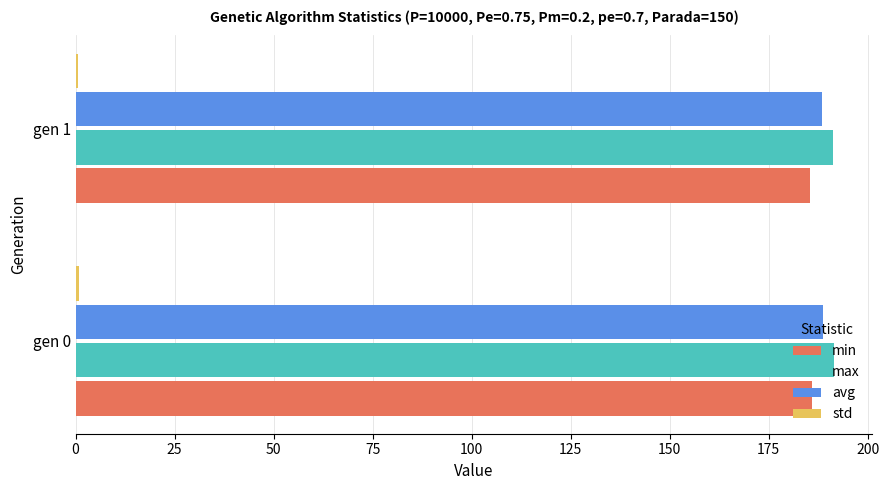

What is the highest value of the max series?

191.6